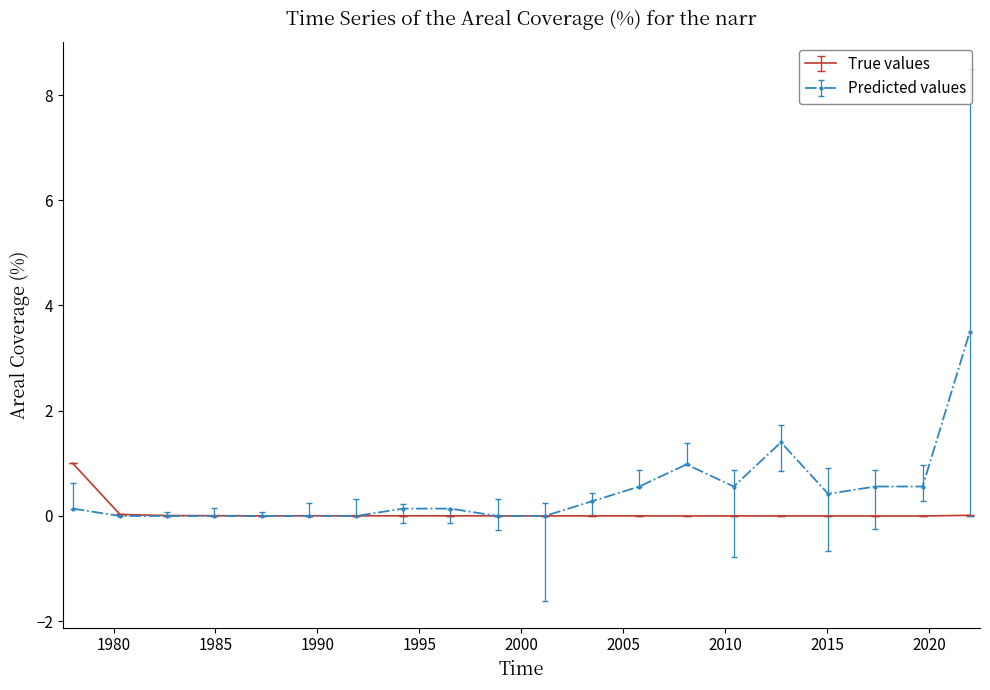

List the series in order of their peak value, lowest first.

True values, Predicted values